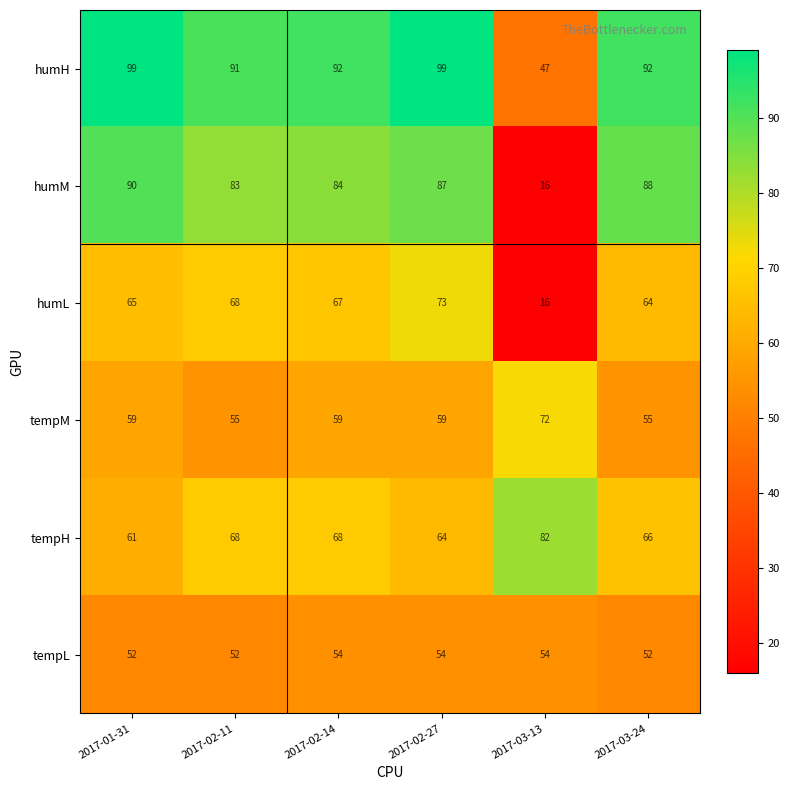

Which label corresponds to the smallest value in the chart?

2017-03-13